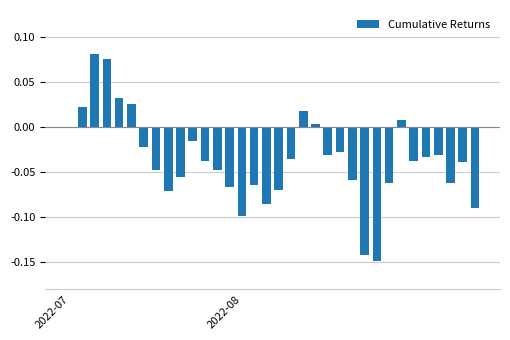

At which label is the value closest to 0?

2022-07